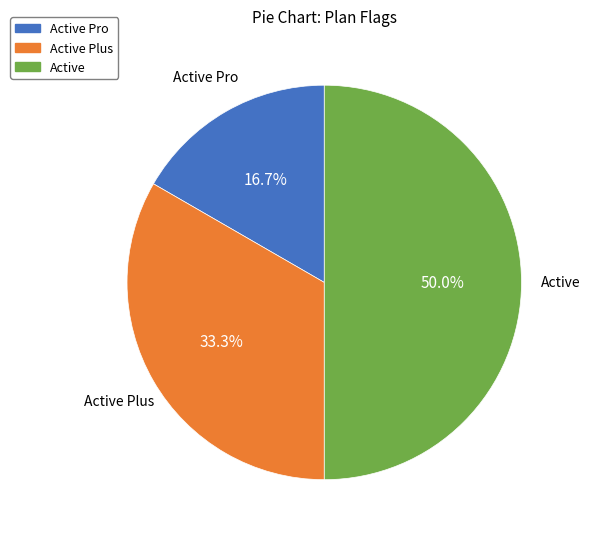

Count the number of slices in the pie.

3